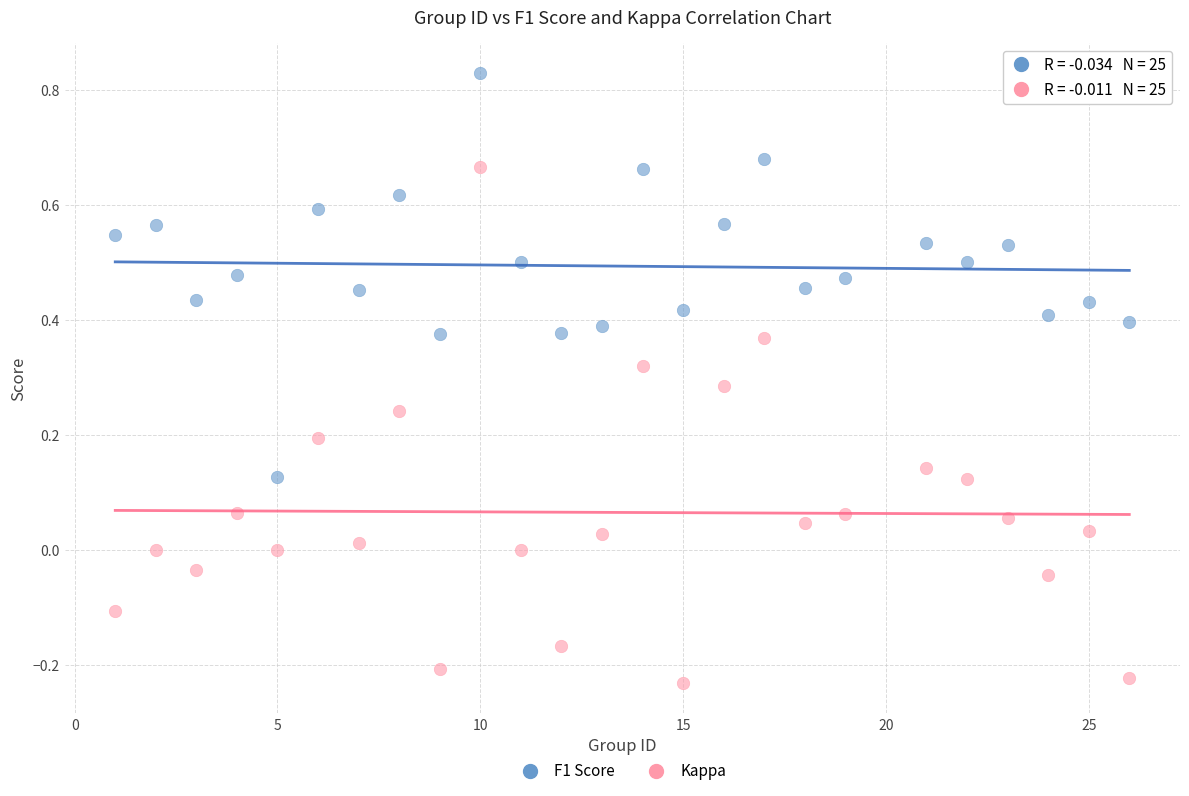

Across all data points, what is the range of Y values (max minus min)?

1.1